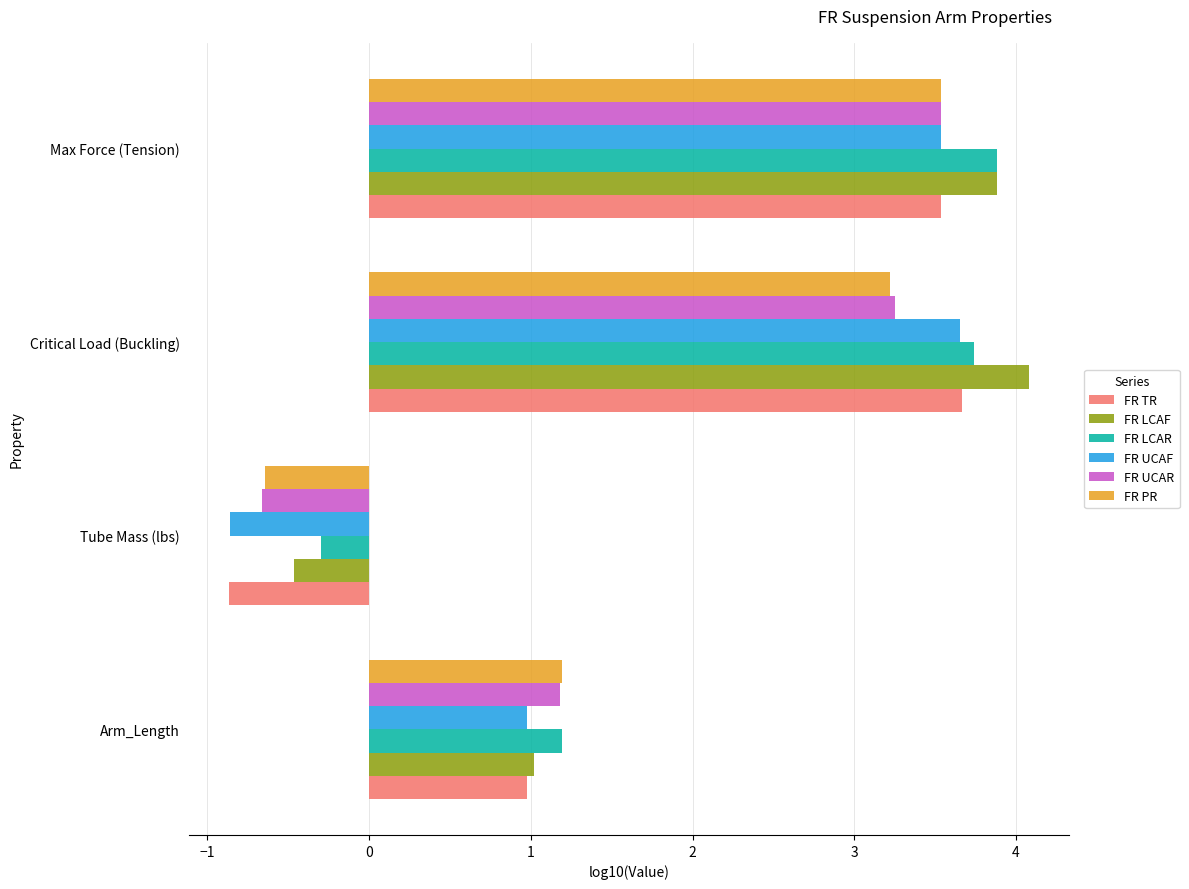

True or false: FR LCAR has a value of 5.9 at Critical Load (Buckling).

False